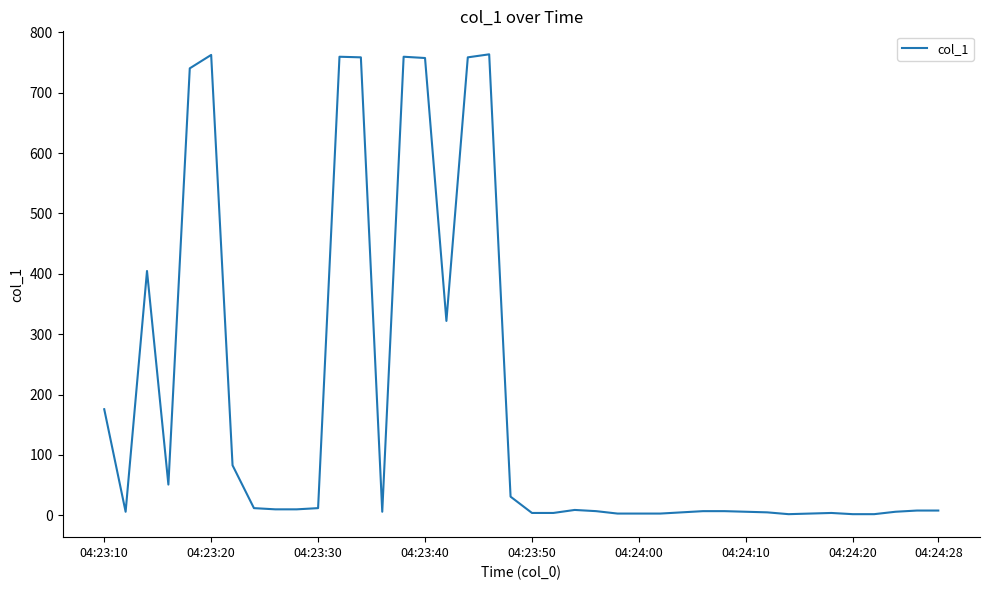

What is the maximum value shown in the chart?

763.5